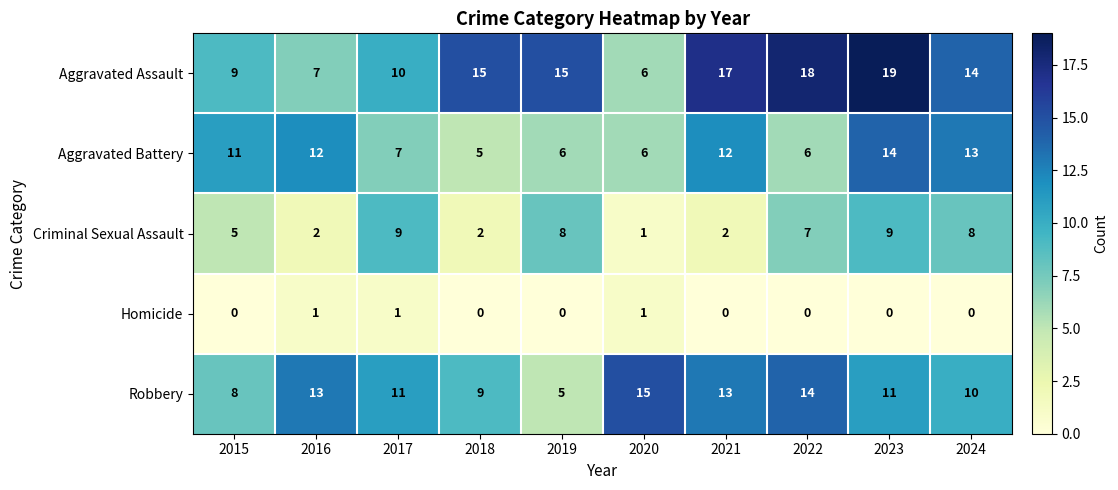

What is the average value of the Robbery series?

11